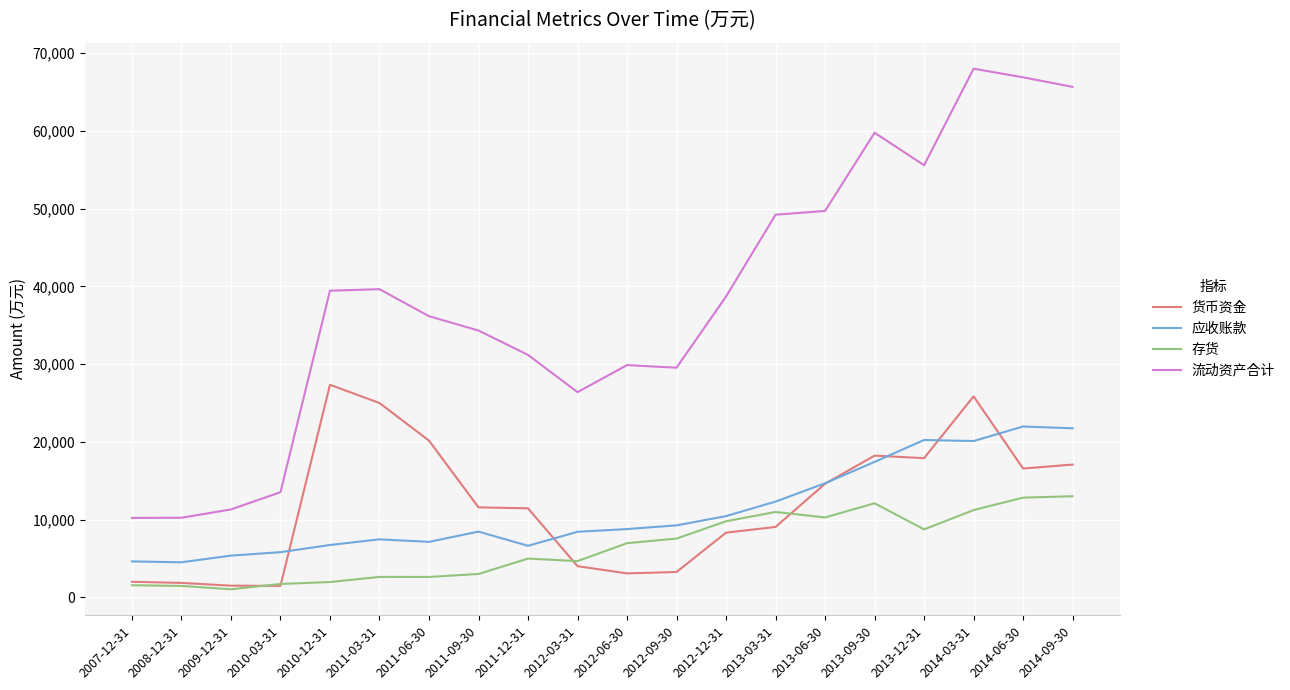

What is the maximum value shown in the chart?

68010